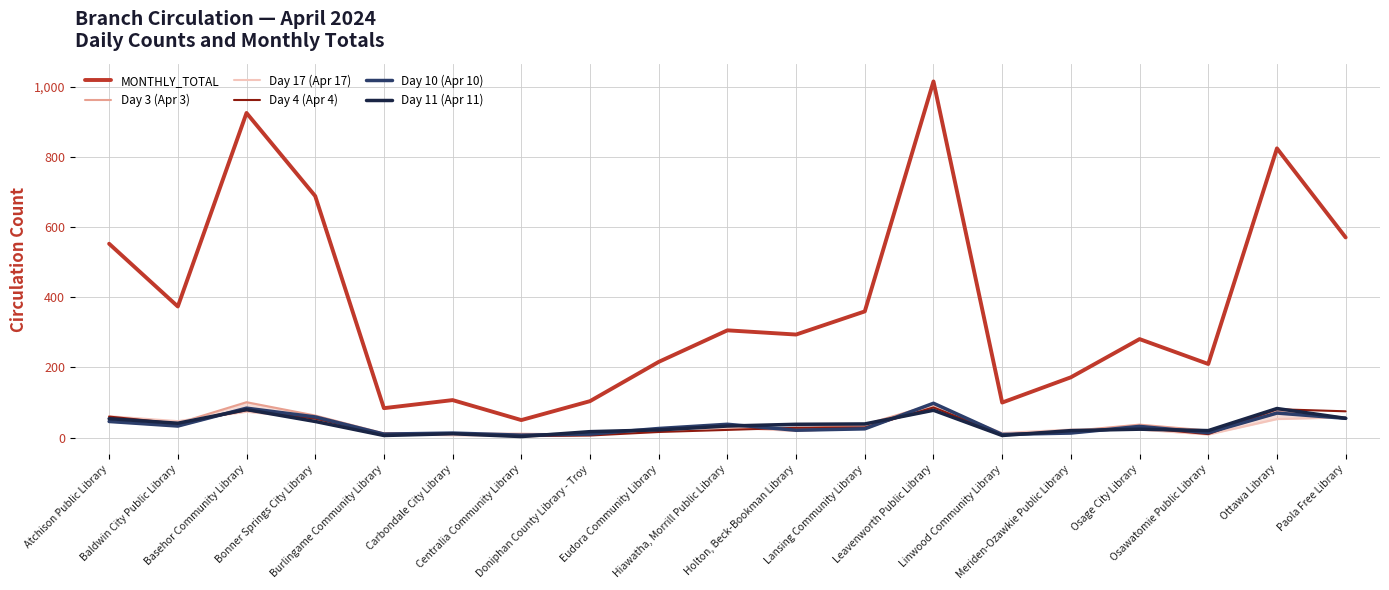

Rank the categories by Day 10 (Apr 10) value from highest to lowest.

Leavenworth Public Library, Basehor Community Library, Ottawa Library, Bonner Springs City Library, Paola Free Library, Atchison Public Library, Hiawatha, Morrill Public Library, Baldwin City Public Library, Osage City Library, Eudora Community Library, Lansing Community Library, Holton, Beck-Bookman Library, Osawatomie Public Library, Carbondale City Library, Meriden-Ozawkie Public Library, Burlingame Community Library, Doniphan County Library - Troy, Linwood Community Library, Centralia Community Library